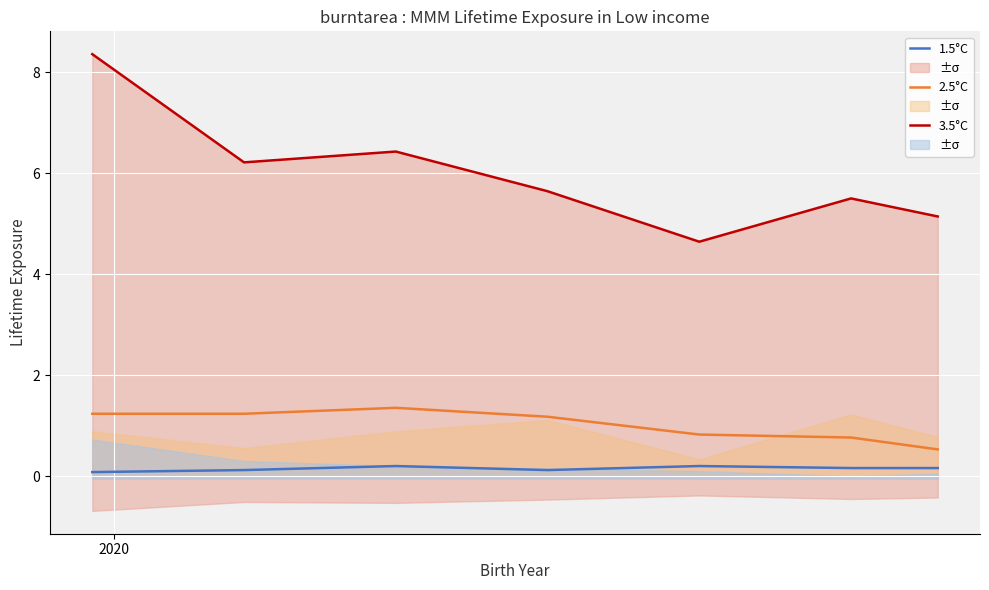

True or false: 2.5°C and 1.5°C intersect in this chart.

False